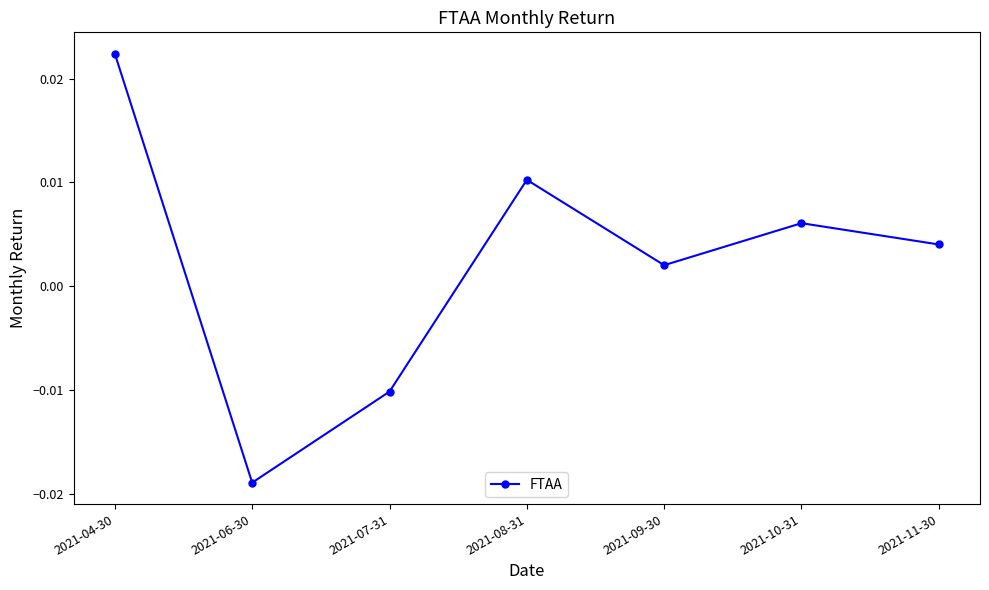

How many data points are less than 0?

2